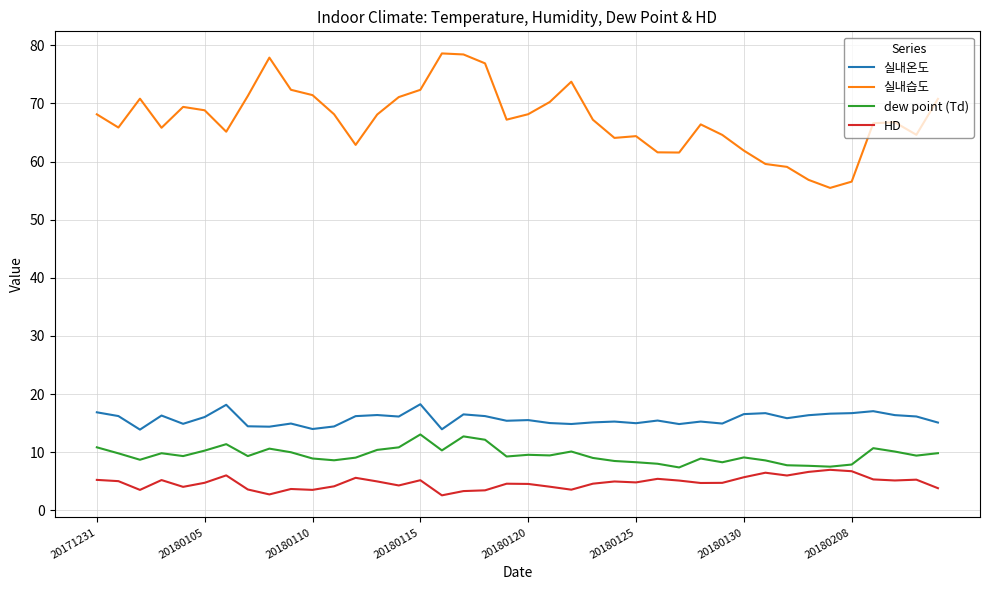

What are all the series names shown in the legend?

실내온도, 실내습도, dew point (Td), HD